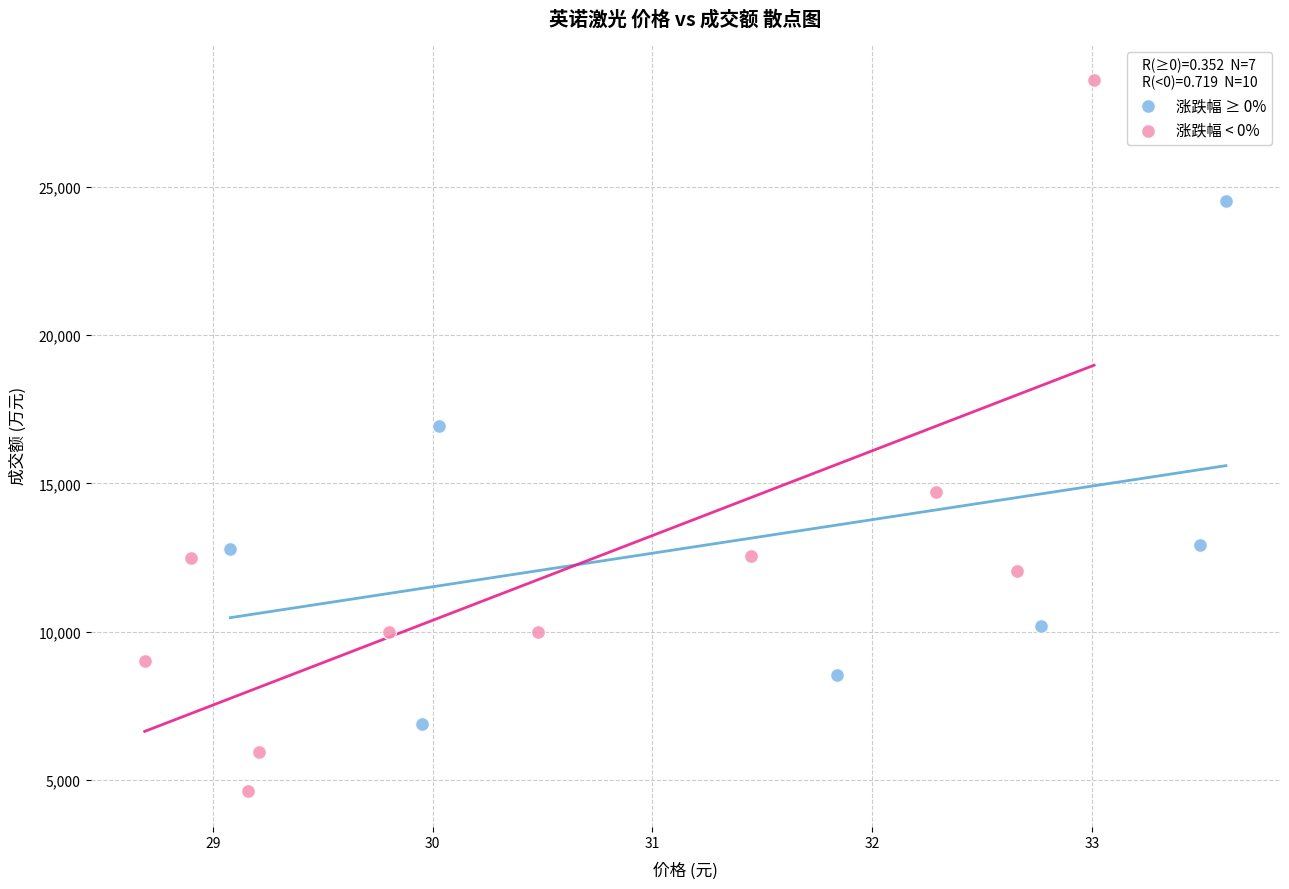

Which series reaches the minimum Y coordinate?

涨跌幅 < 0%